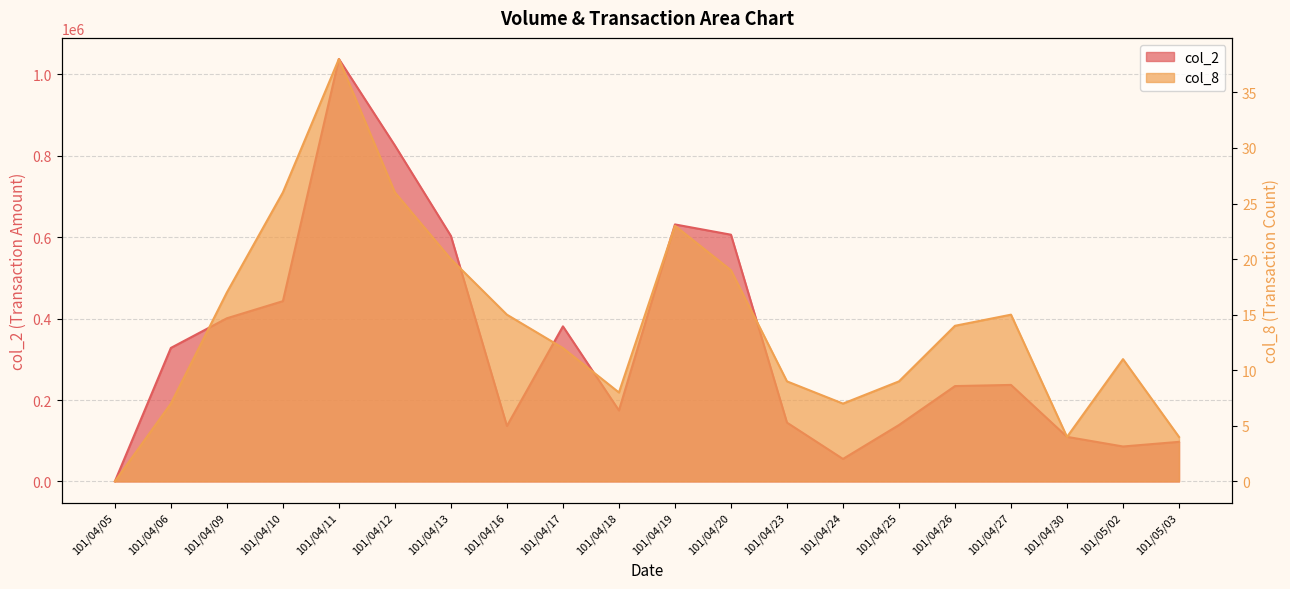

Reading right to left, what are all the values shown in this chart?

col_2: 101/05/03=97200	101/05/02=85820	101/04/30=109490	101/04/27=237100	101/04/26=234250	101/04/25=138600	101/04/24=55220	101/04/23=144470	101/04/20=606200	101/04/19=631430	101/04/18=174350	101/04/17=381000	101/04/16=136150	101/04/13=603150	101/04/12=825350	101/04/11=1037900	101/04/10=442910	101/04/09=400870	101/04/06=328010	101/04/05=0
col_8: 101/05/03=4	101/05/02=11	101/04/30=4	101/04/27=15	101/04/26=14	101/04/25=9	101/04/24=7	101/04/23=9	101/04/20=19	101/04/19=23	101/04/18=8	101/04/17=12	101/04/16=15	101/04/13=20	101/04/12=26	101/04/11=38	101/04/10=26	101/04/09=17	101/04/06=7	101/04/05=0